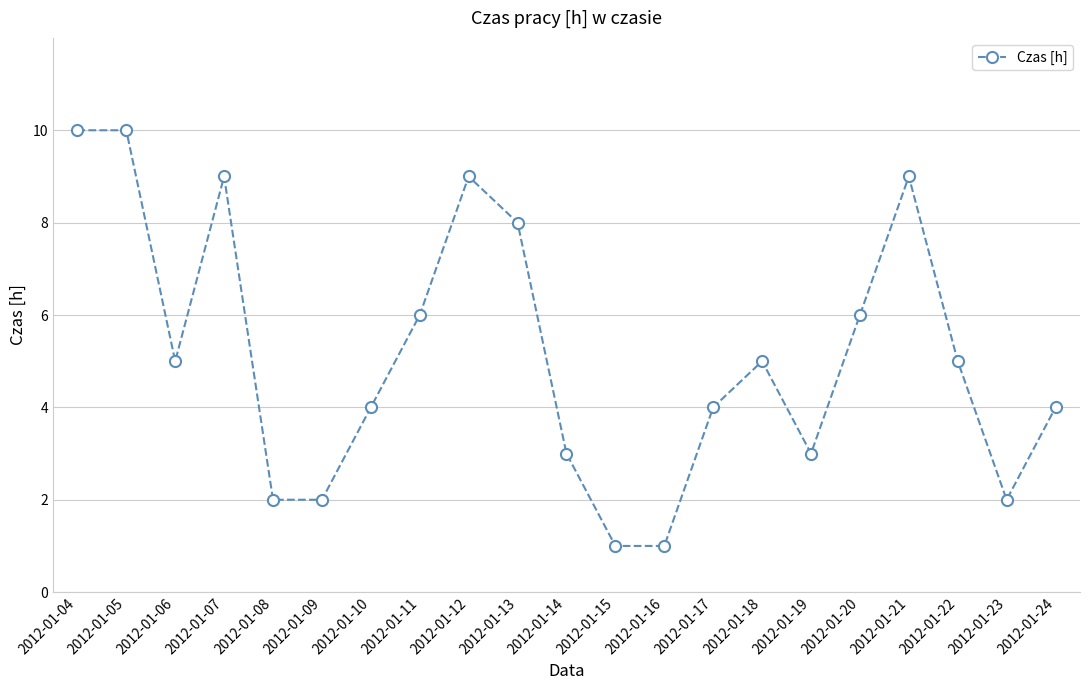

What is the sum of all values?

108